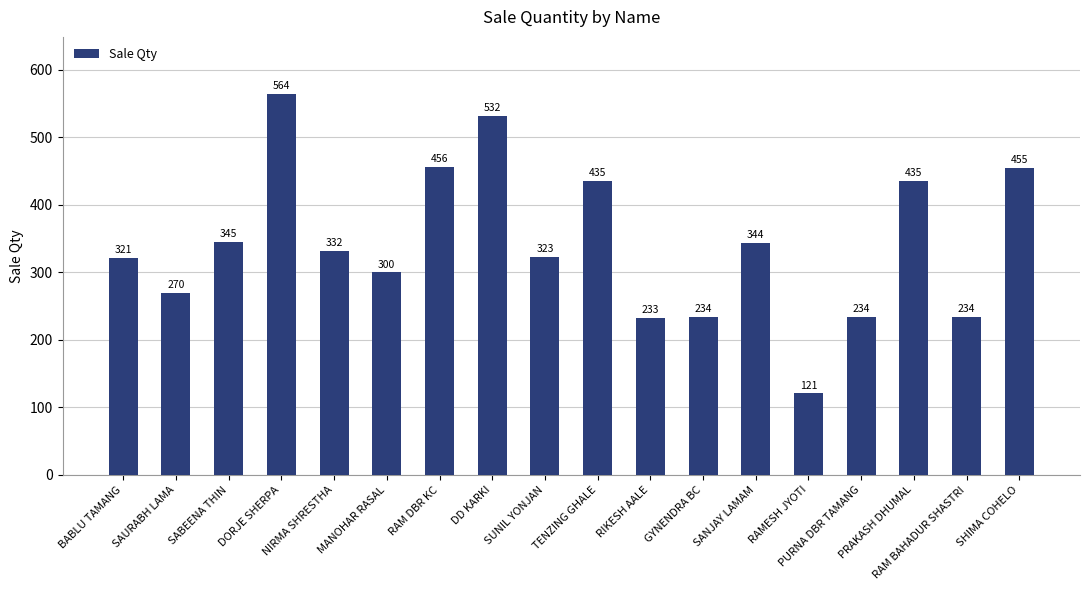

How many bars are there in total?

18